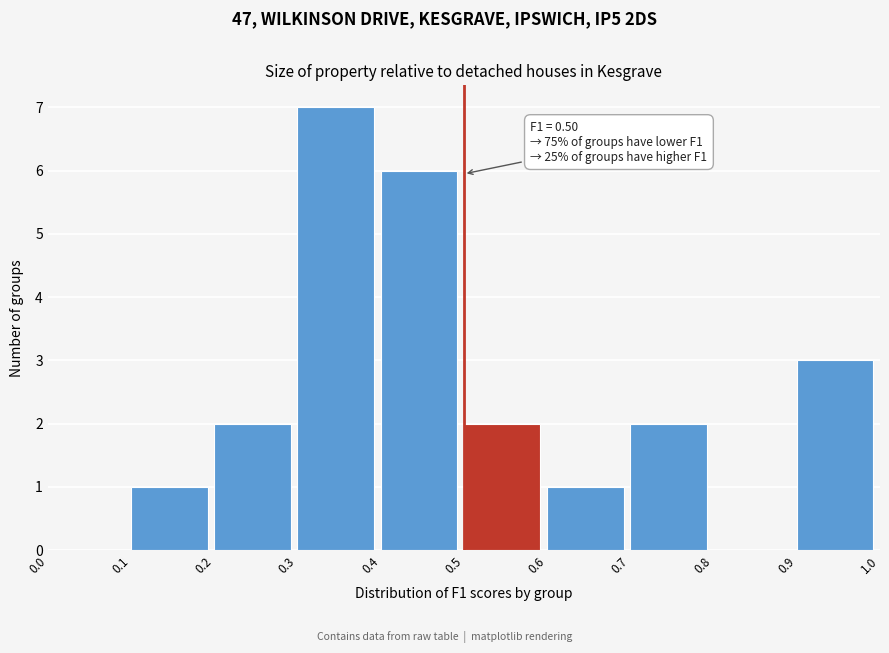

Over which range of the x-axis is the bar tallest?

0.3 to 0.4